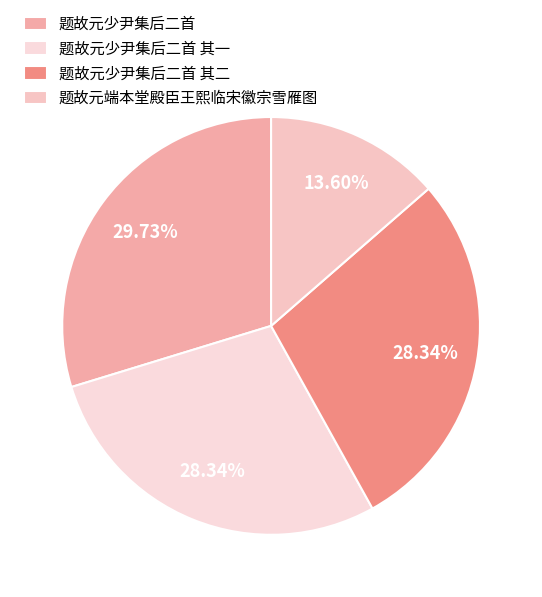

The 题故元少尹集后二首 slice represents 1% of the pie. True or false?

False